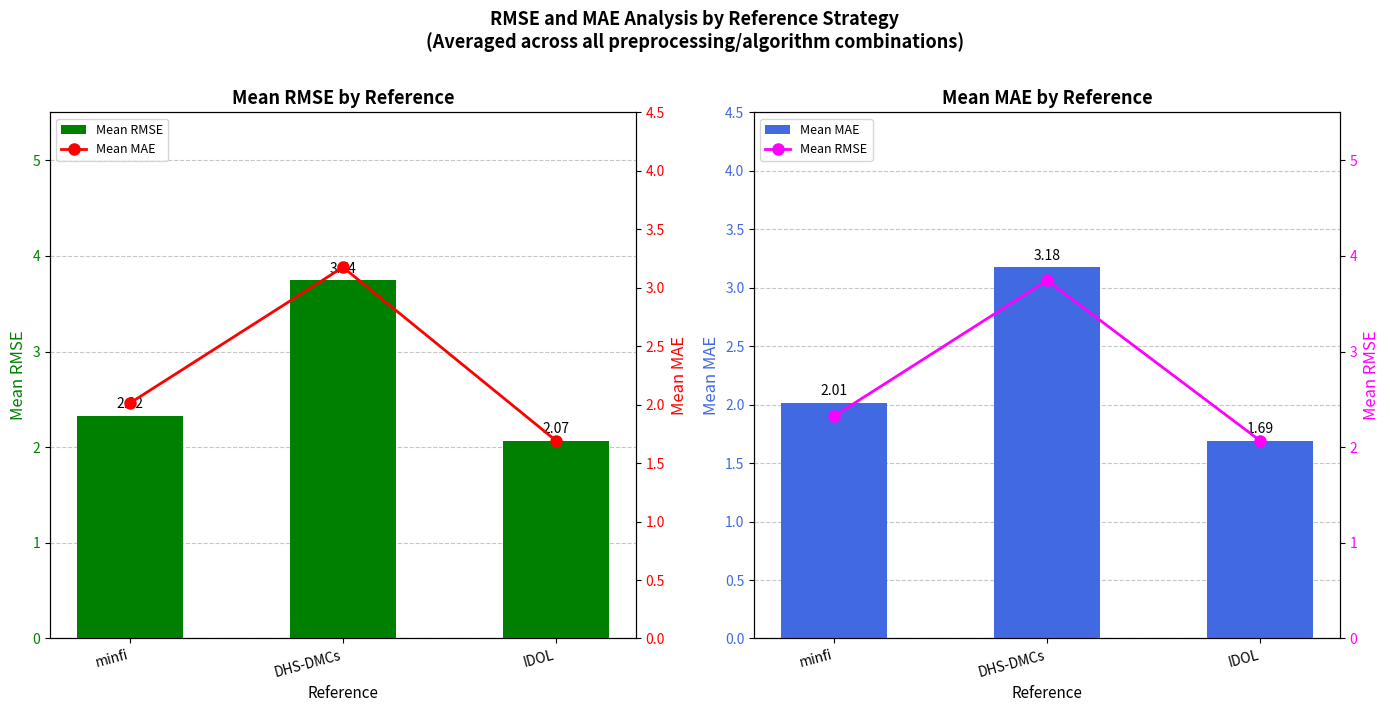

The Mean MAE series shows 3.1 at minfi. True or false?

False